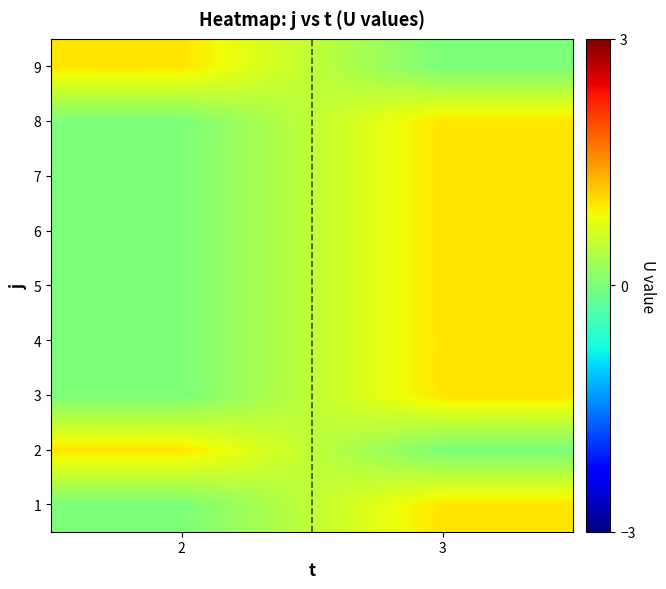

Rank the series at 2 from lowest to highest value.

1, 3, 4, 5, 6, 7, 8, 2, 9